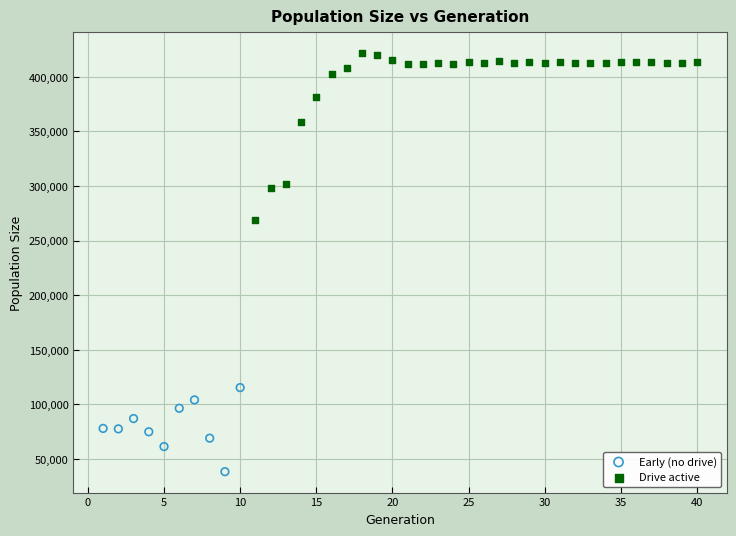

Which series contains the lowest Y value?

Early (no drive)